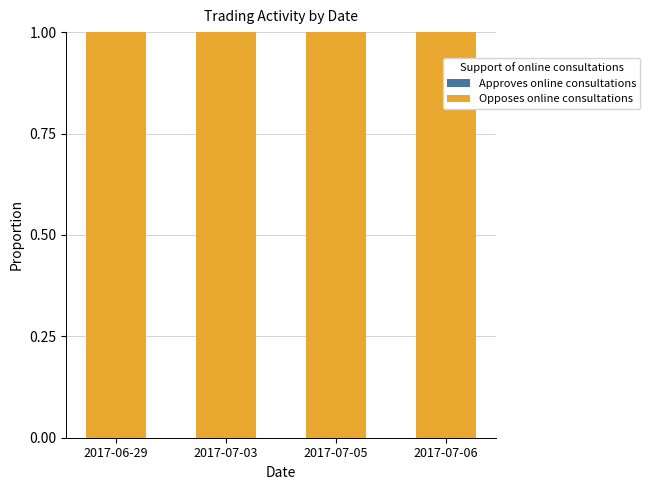

Are the bars grouped side by side (vs. stacked)?

No